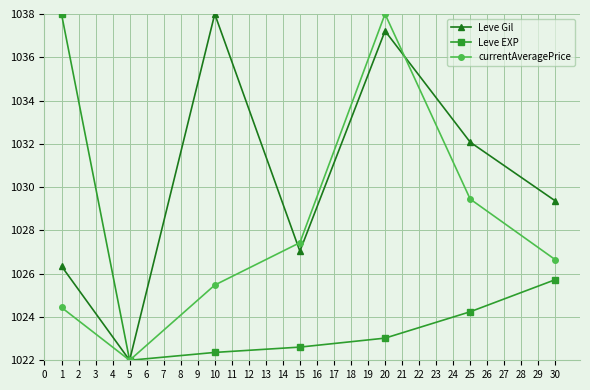

What is the value of the Leve Gil point at the 1st from the left?

1026.3